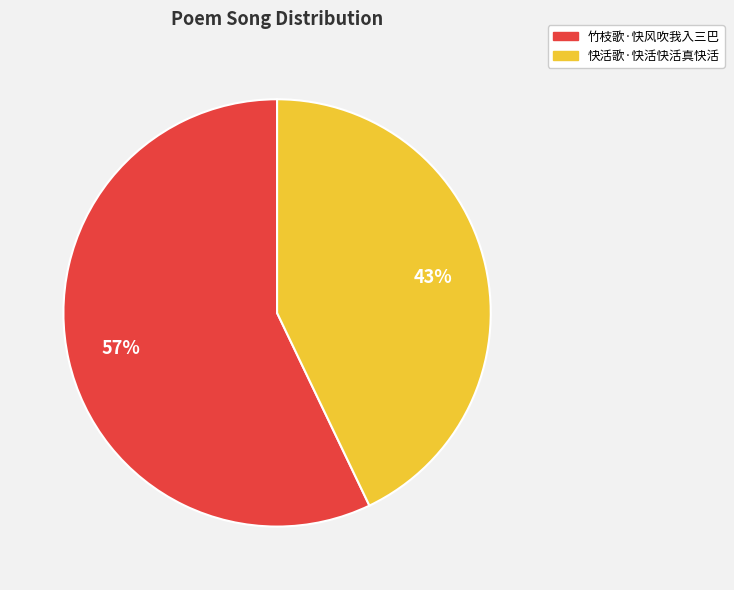

To the nearest percent, what is the difference between the 竹枝歌·快风吹我入三巴 and 快活歌·快活快活真快活 slice percentages?

14%